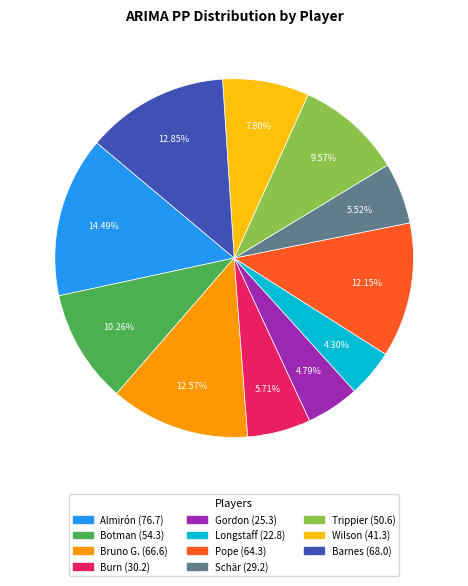

To the nearest percent, what is the combined percentage of Burn and Barnes?

19%